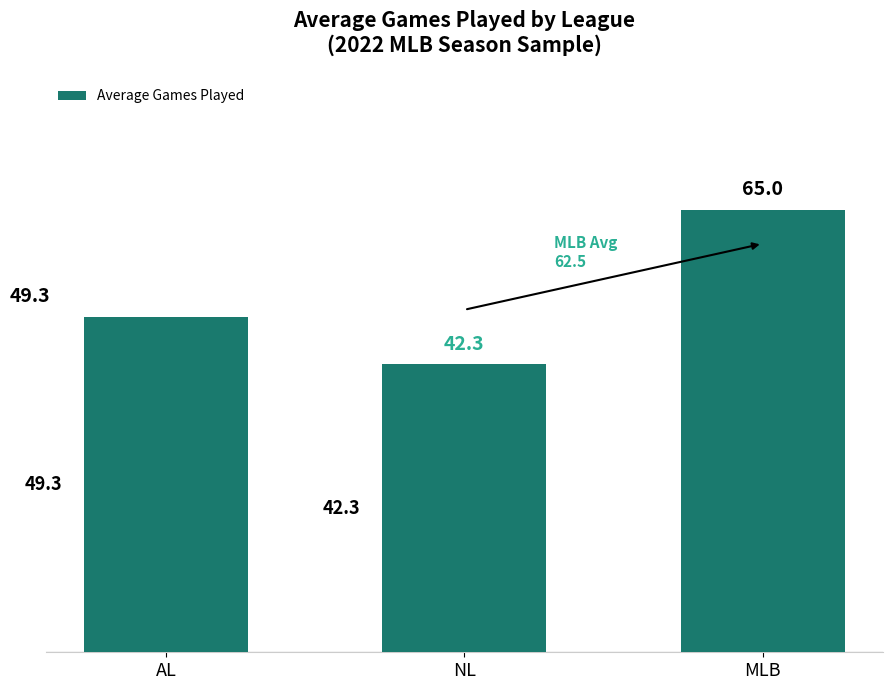

What is the label of the 2nd bar from the left?

NL